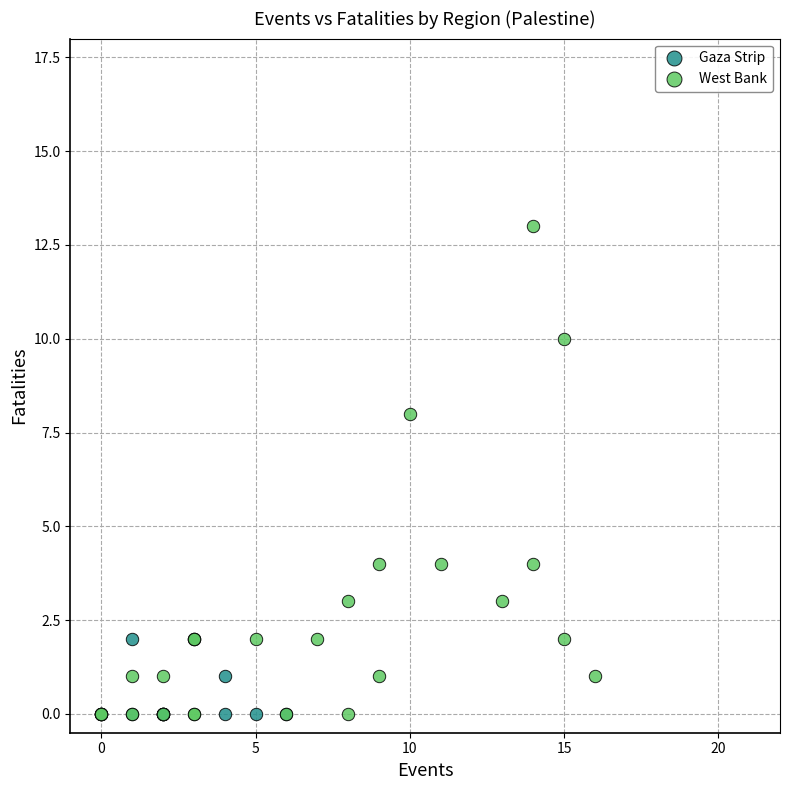

Which series reaches the maximum Y coordinate?

West Bank